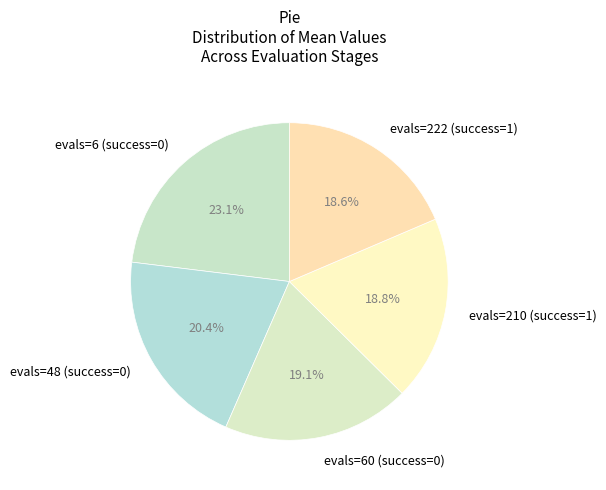

What percentage do evals=48 (success=0) and evals=60 (success=0) together represent?

39.5%